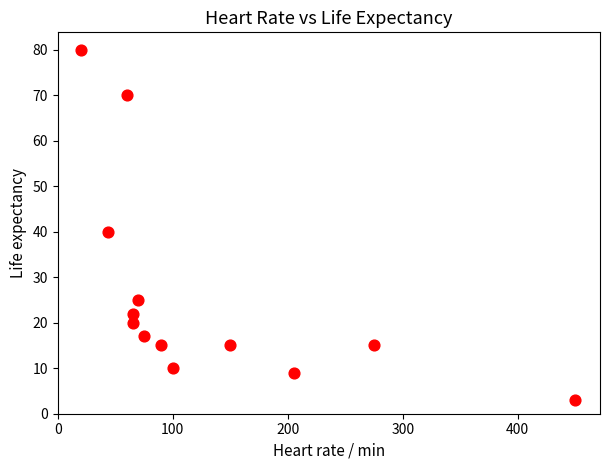

What Y value in the scatter plot is closest to 41?

40